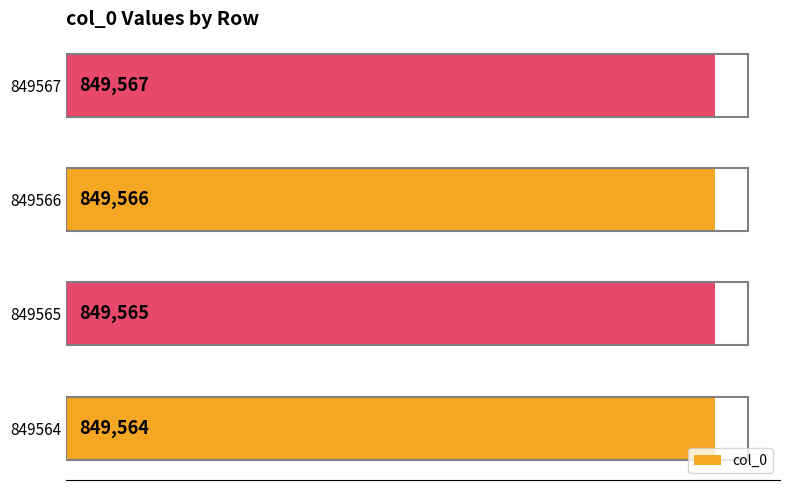

Are the bars horizontal?

Yes